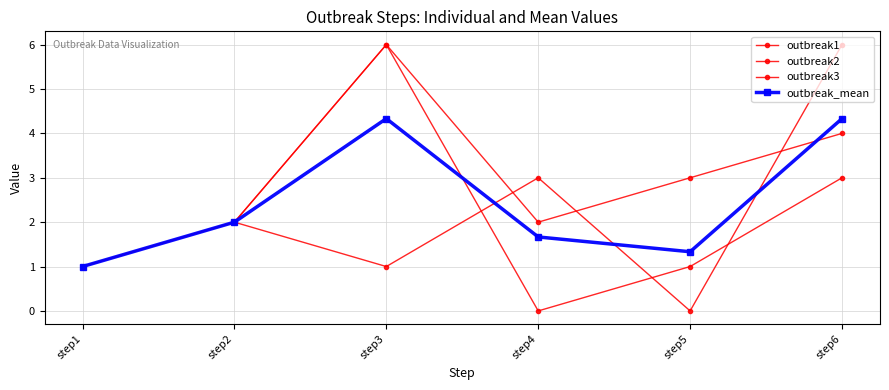

At which label is outbreak_mean closest to 2?

step2